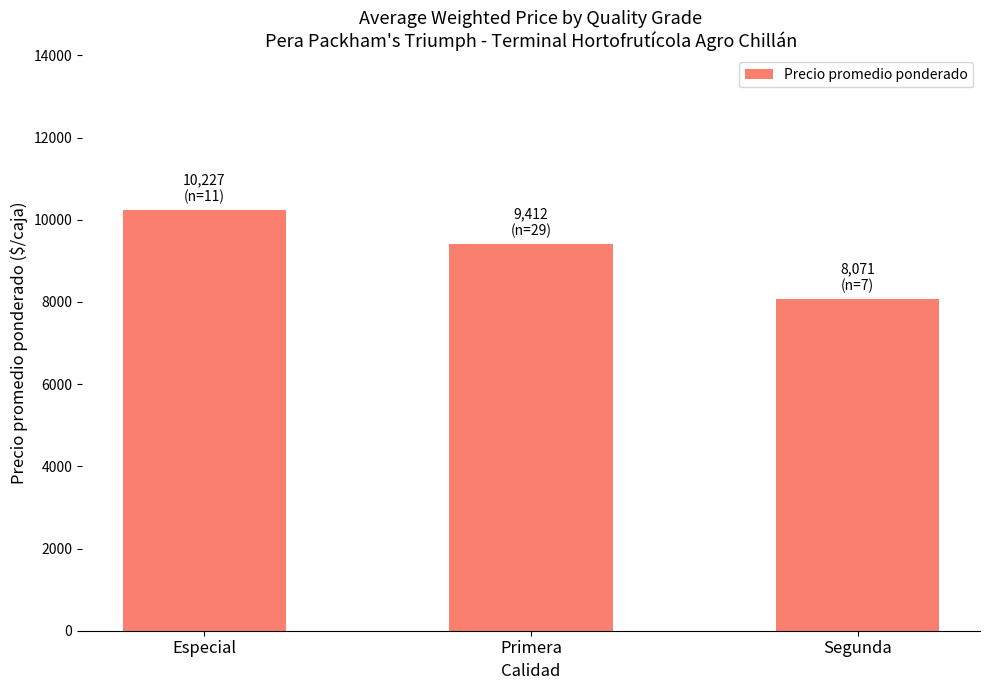

The value at Especial is 10227. True or false?

True